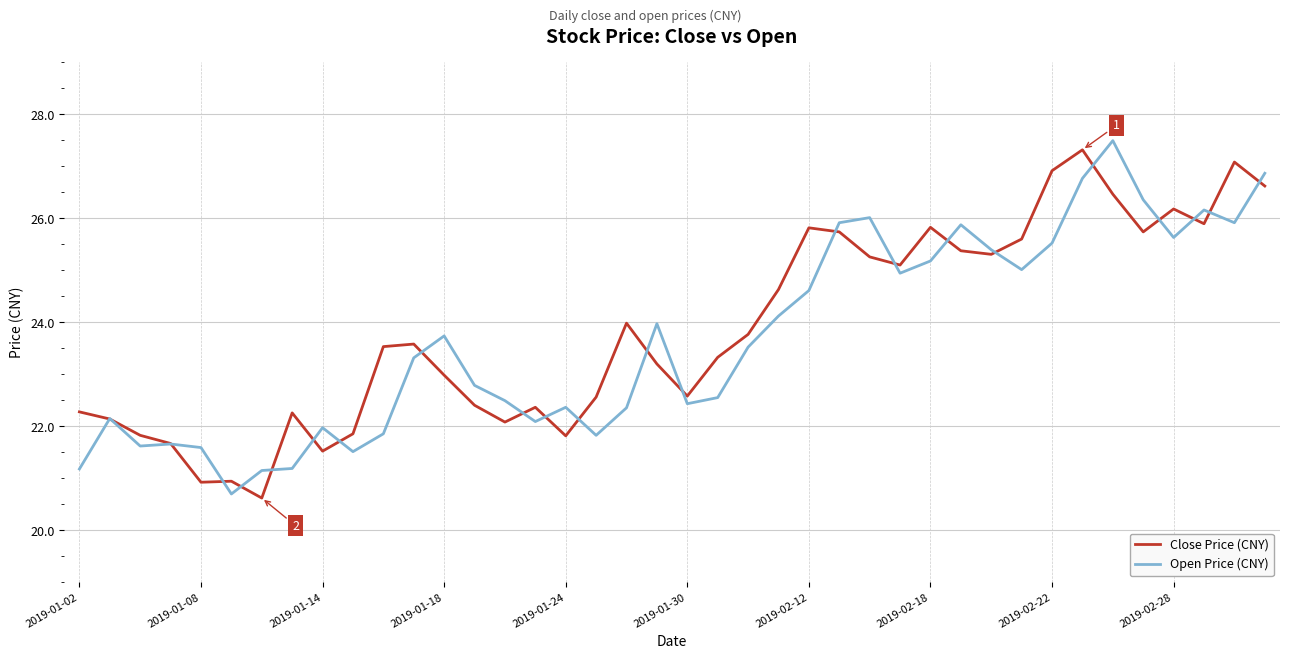

Rank the series by their average value, from lowest to highest.

Open Price (CNY), Close Price (CNY)